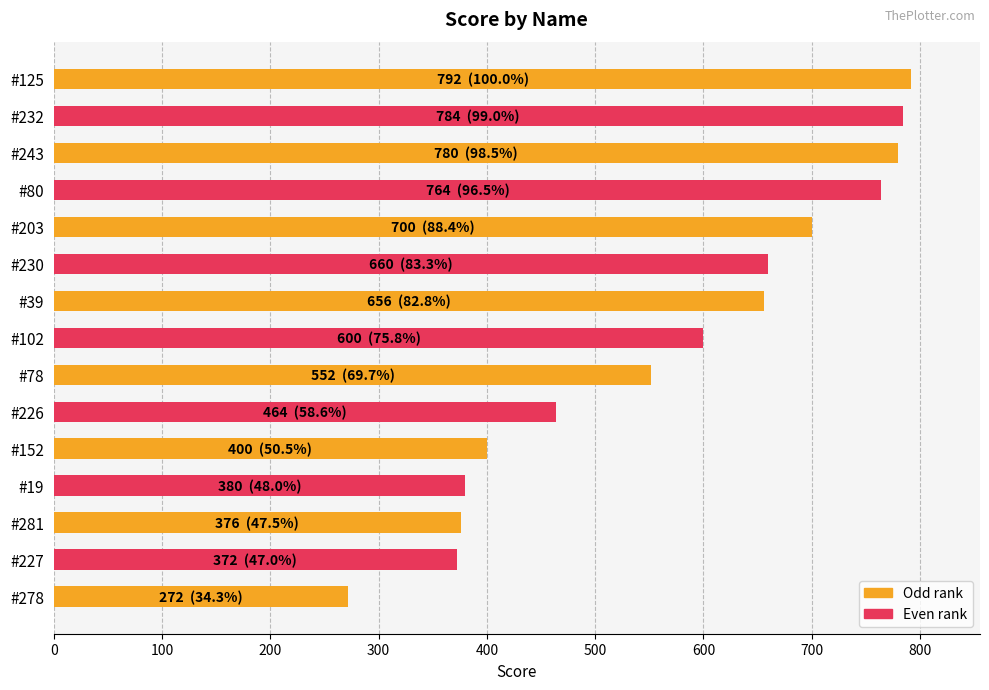

How many bars are there in total?

15